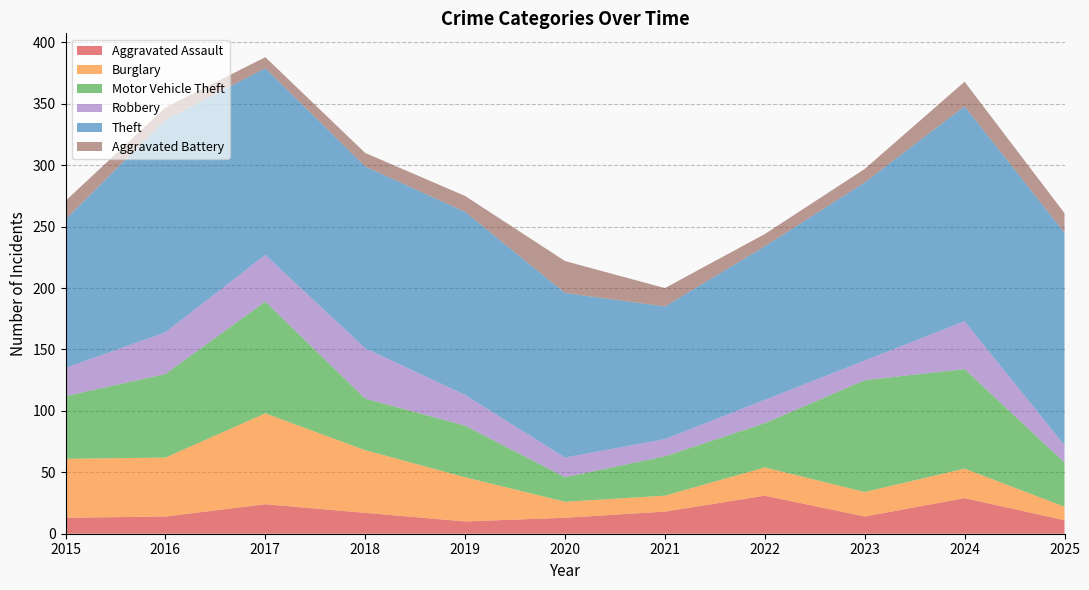

Reading left to right, transcribe all the data shown in this chart.

Aggravated Assault: 2015=13	2016=14	2017=24	2018=17	2019=10	2020=13	2021=18	2022=31	2023=14	2024=29	2025=11
Burglary: 2015=48	2016=48	2017=74	2018=51	2019=36	2020=13	2021=13	2022=23	2023=20	2024=24	2025=11
Motor Vehicle Theft: 2015=51	2016=68	2017=91	2018=42	2019=42	2020=20	2021=32	2022=36	2023=91	2024=81	2025=36
Robbery: 2015=23	2016=34	2017=38	2018=41	2019=25	2020=16	2021=14	2022=19	2023=16	2024=39	2025=14
Theft: 2015=121	2016=173	2017=152	2018=148	2019=149	2020=134	2021=108	2022=125	2023=145	2024=175	2025=173
Aggravated Battery: 2015=15	2016=10	2017=9	2018=11	2019=13	2020=26	2021=15	2022=10	2023=11	2024=20	2025=16